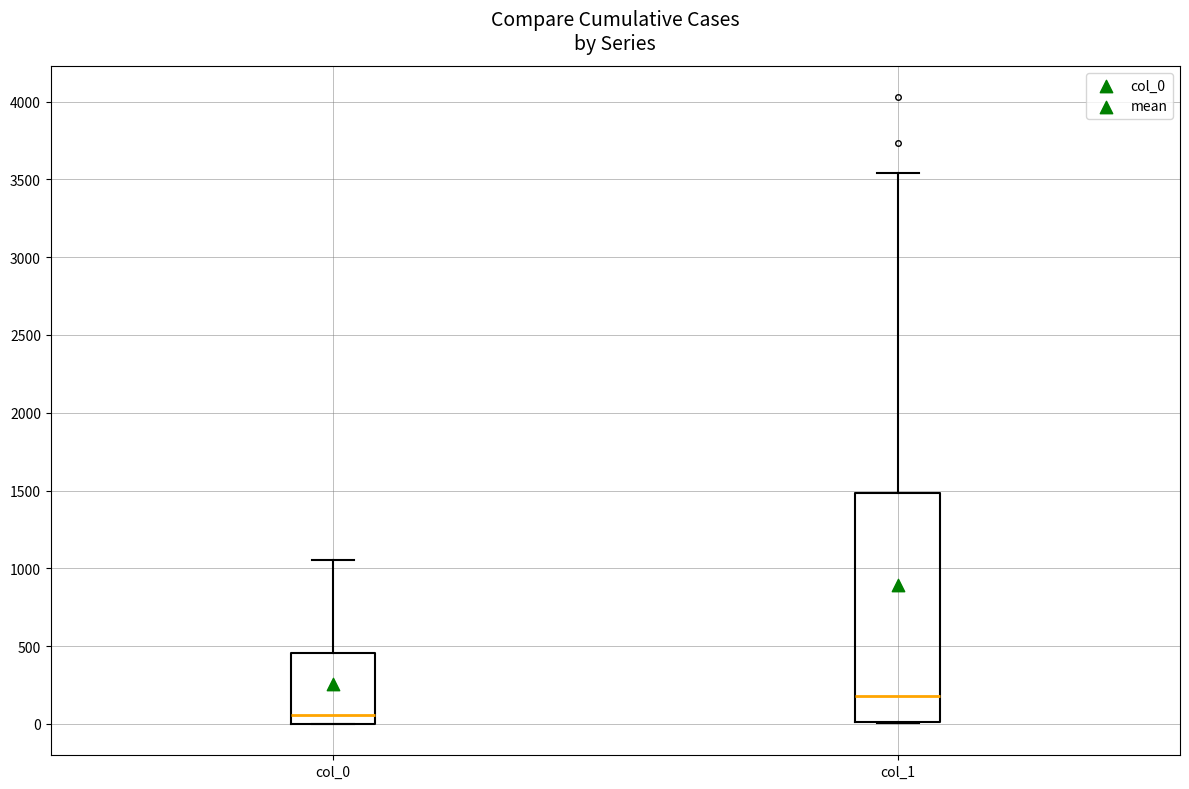

Comparing the boxes themselves (not the whiskers), which one is the tallest?

col_1